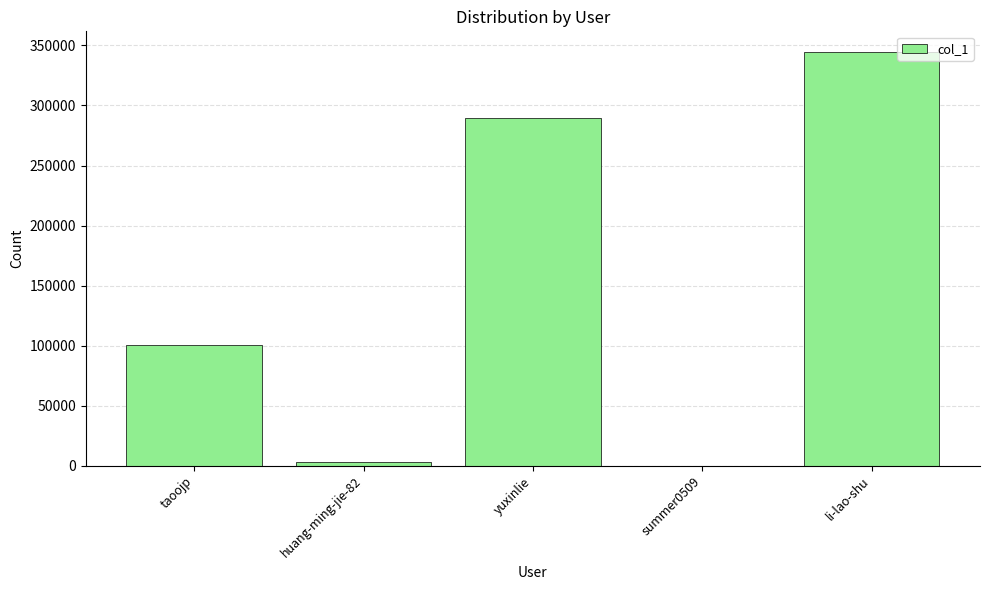

What is the average value?

147498